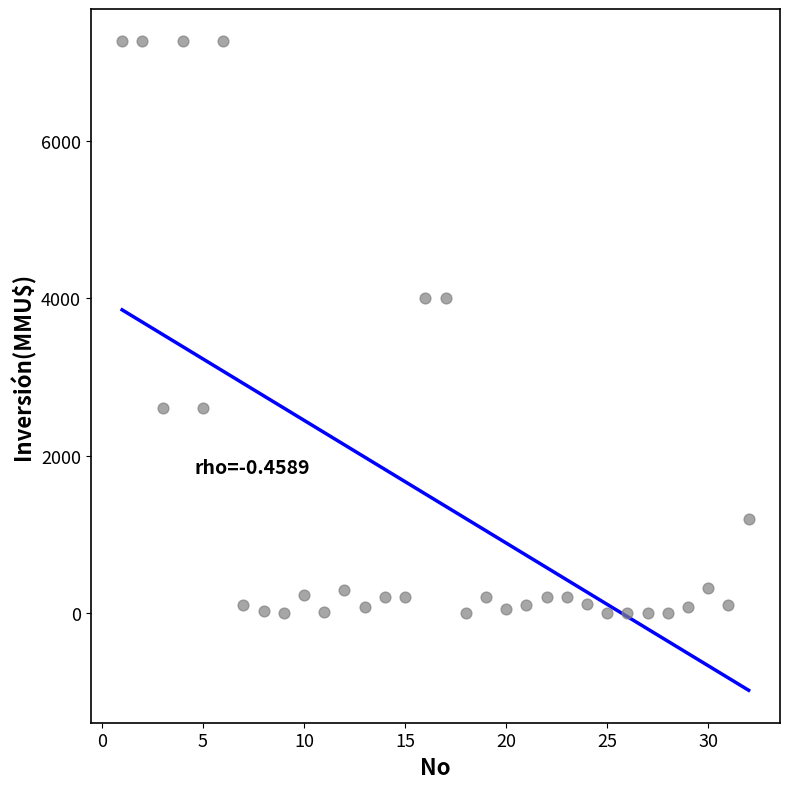

What is the range of X values (max minus min)?

31